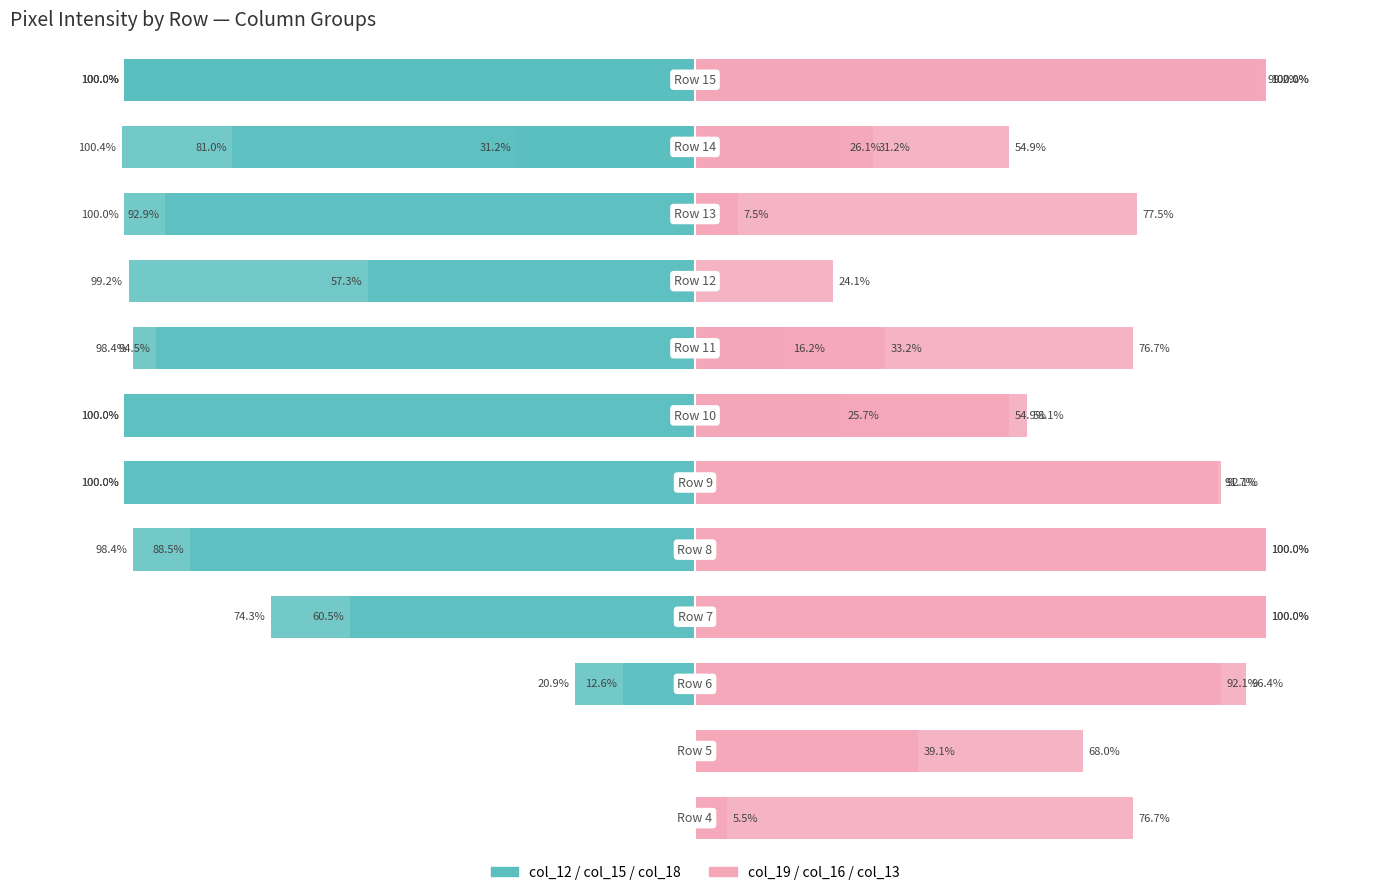

What value does the col_19 series have at 100?

91.7